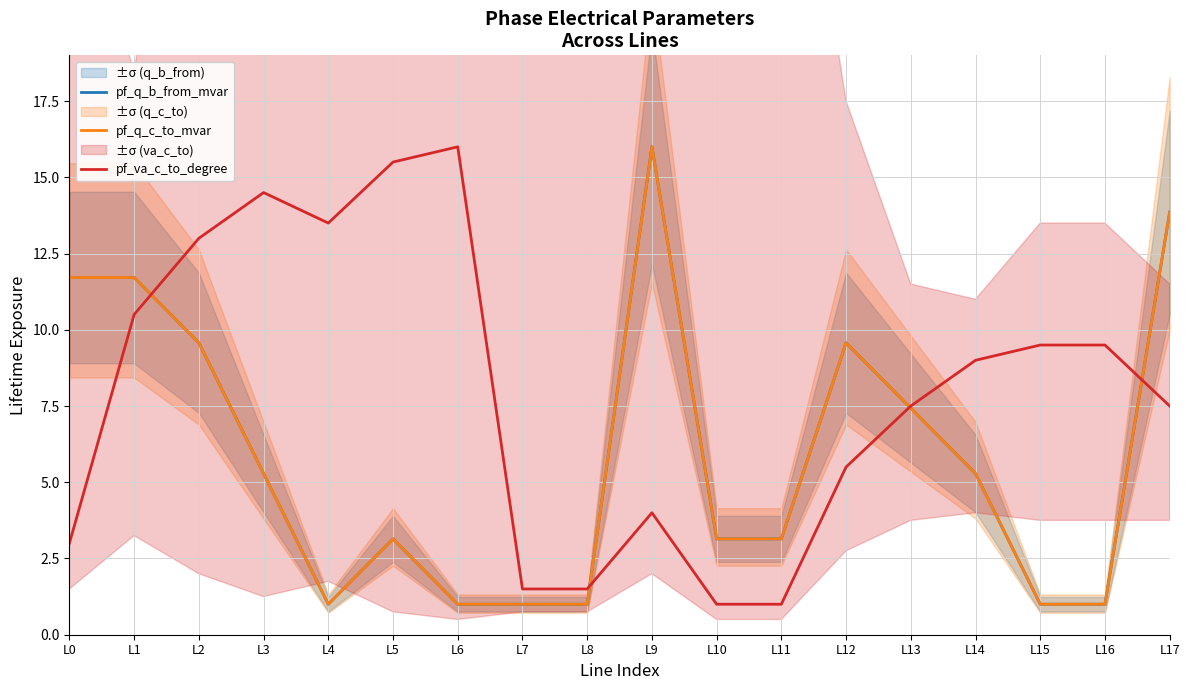

How many interior local valleys does the pf_q_b_from_mvar series have?

4